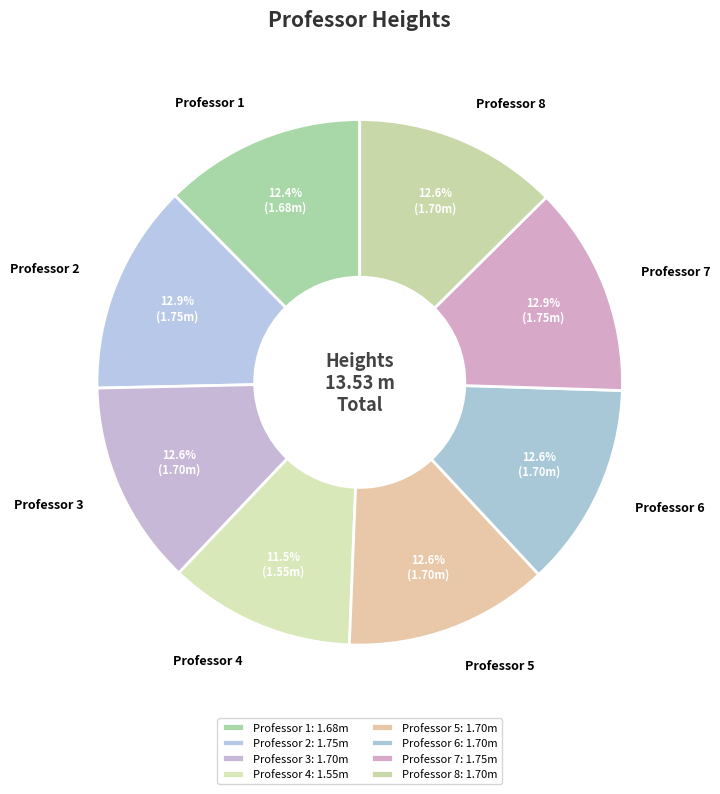

How many segments does this pie chart have?

8